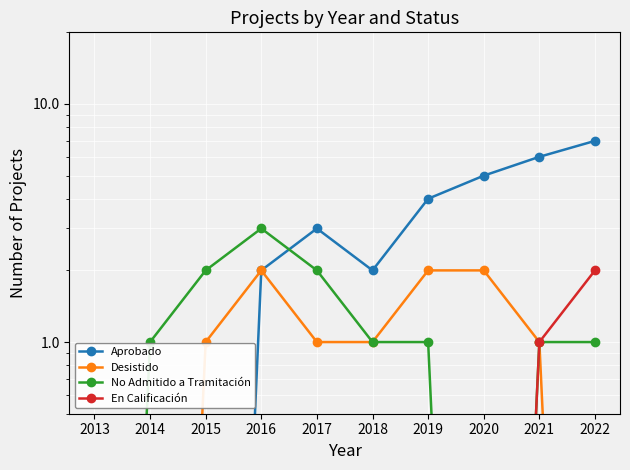

What are all the series names shown in the legend?

Aprobado, Desistido, No Admitido a Tramitación, En Calificación